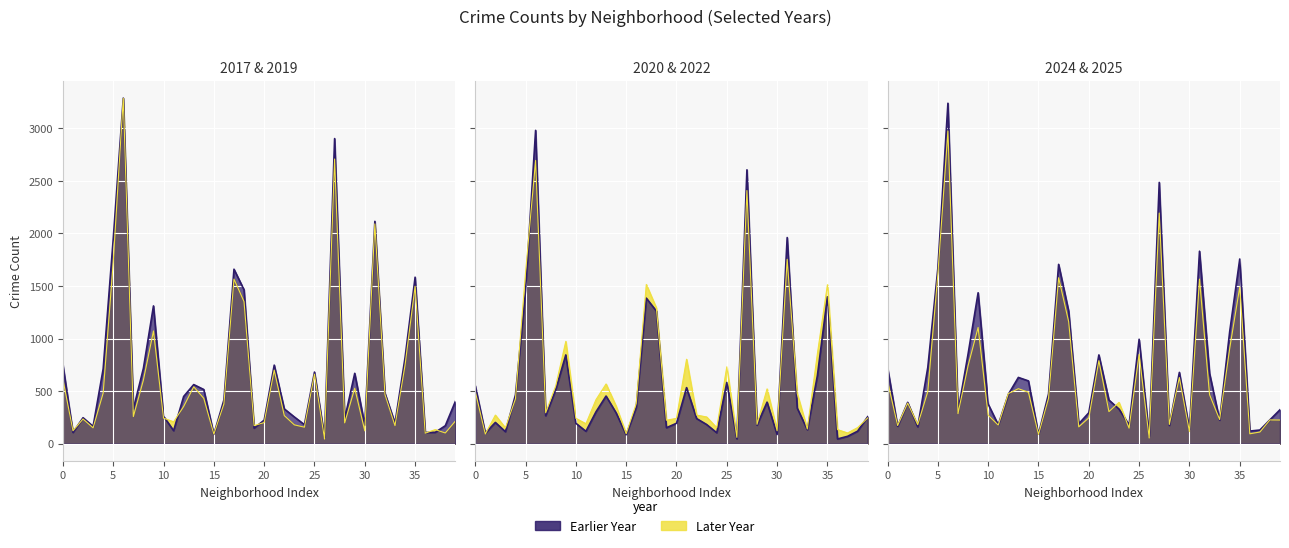

What is the average value of the 2017 series?

692